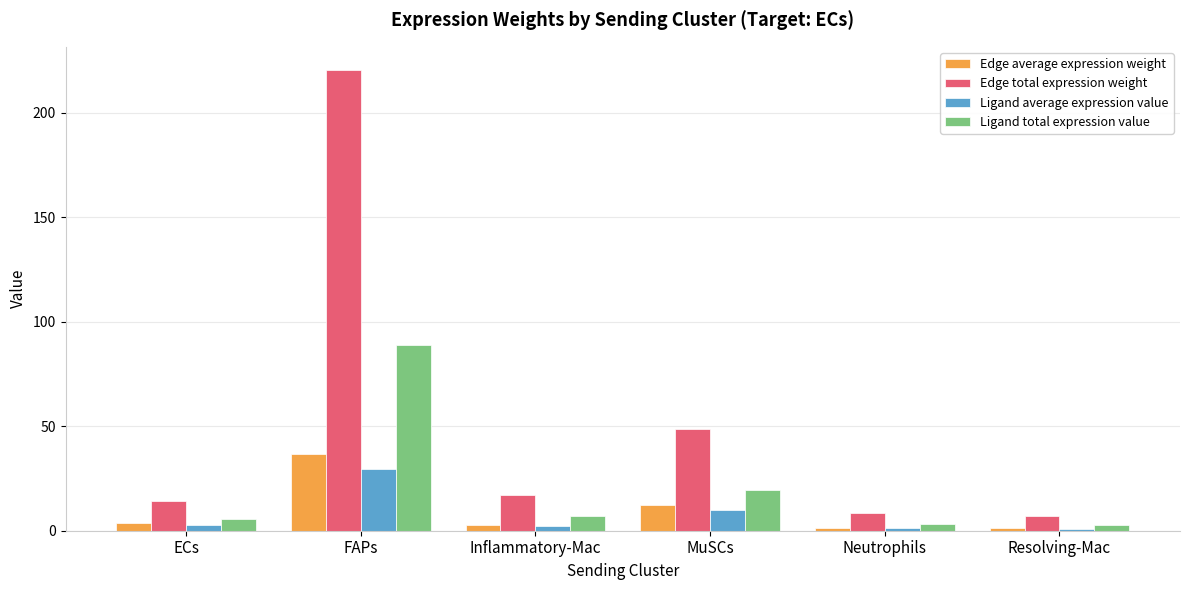

Which category has the highest value across all series?

FAPs